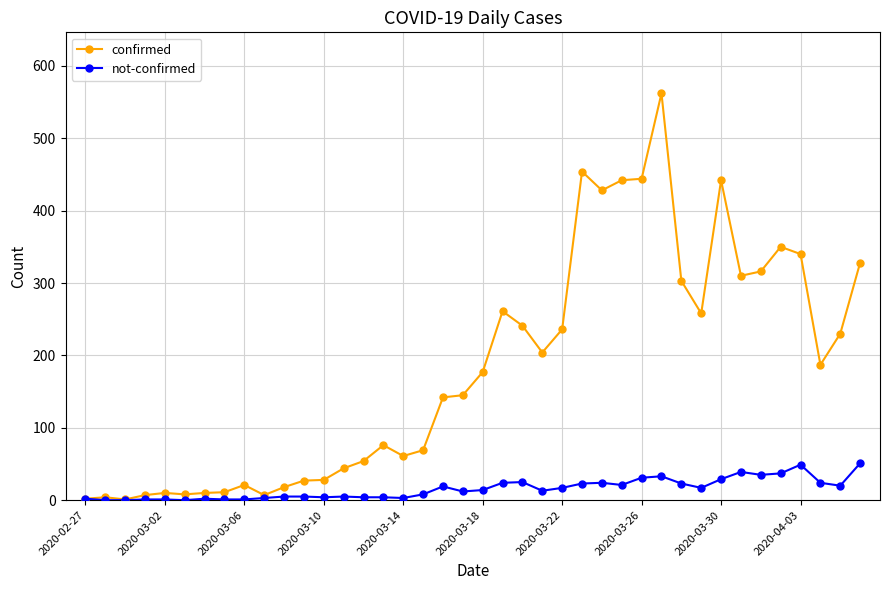

True or false: confirmed has more than 1 interior local peaks.

True